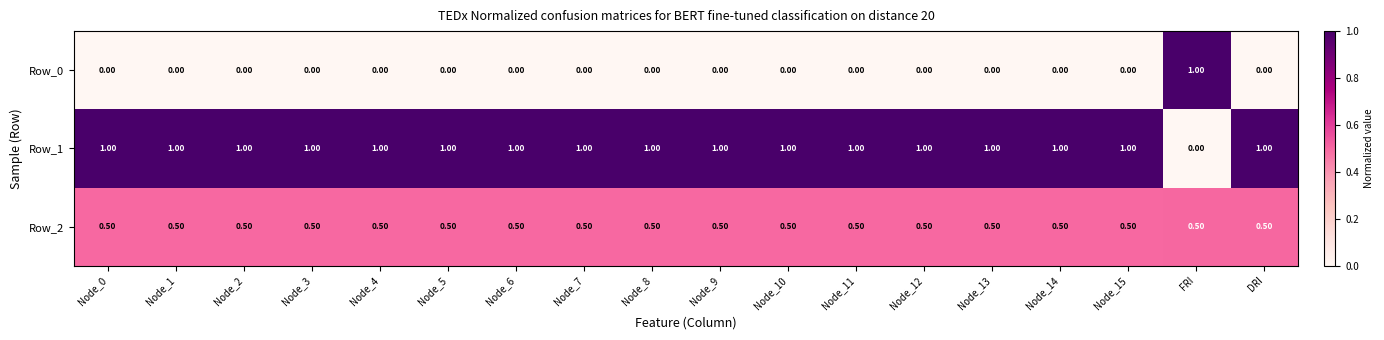

What is the difference between the highest and lowest values at Node_5?

1.0